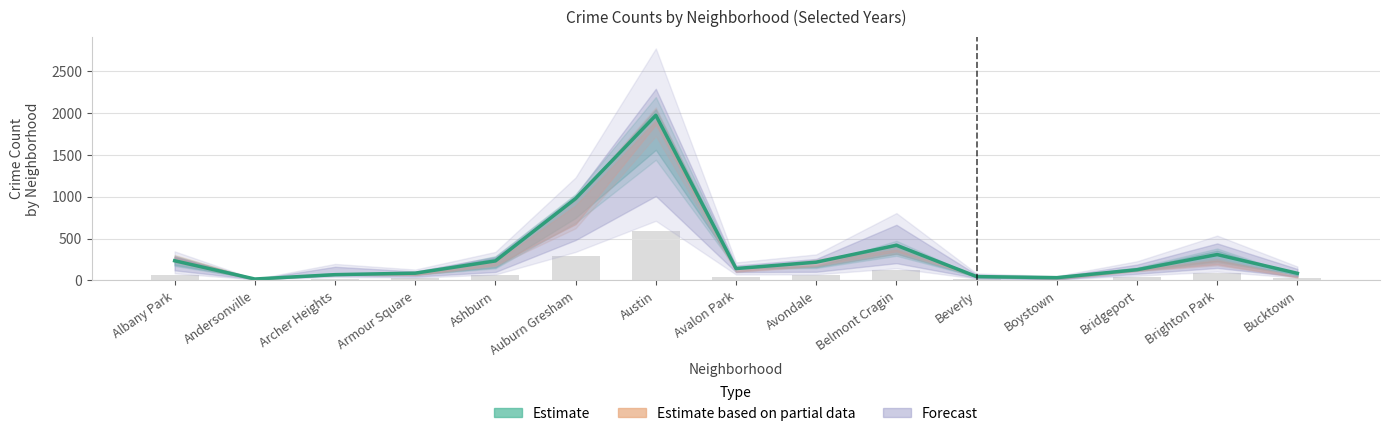

What is the highest value of the 2016 series?

2086